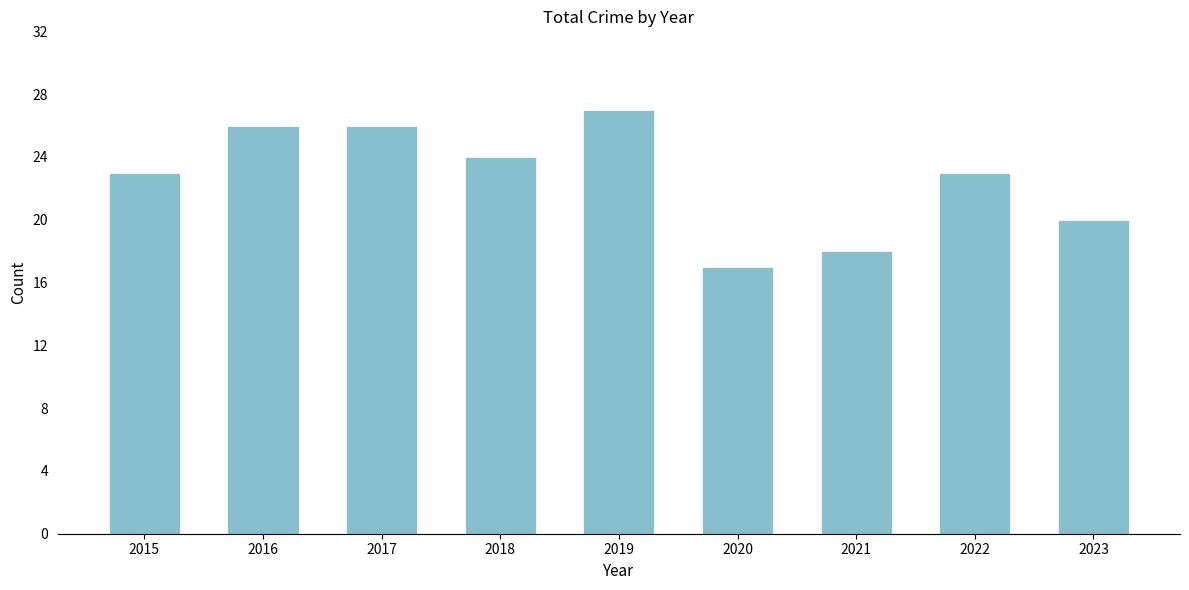

Which label corresponds to the largest value in the chart?

2019